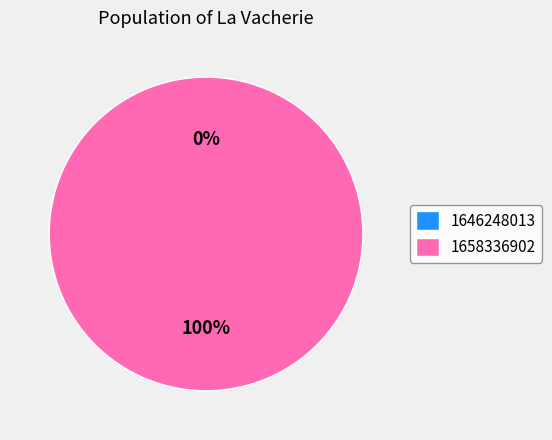

What is the change in value from 1646248013 to 1658336902?

+1